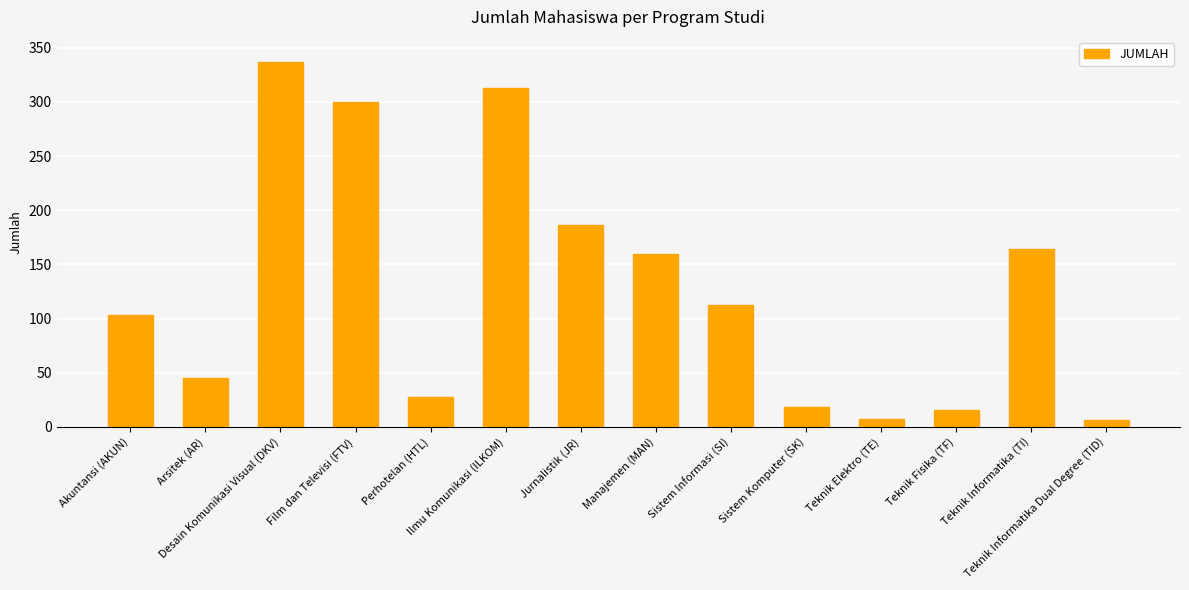

What is the difference between the values at Teknik Fisika (TF) and Manajemen (MAN)?

144